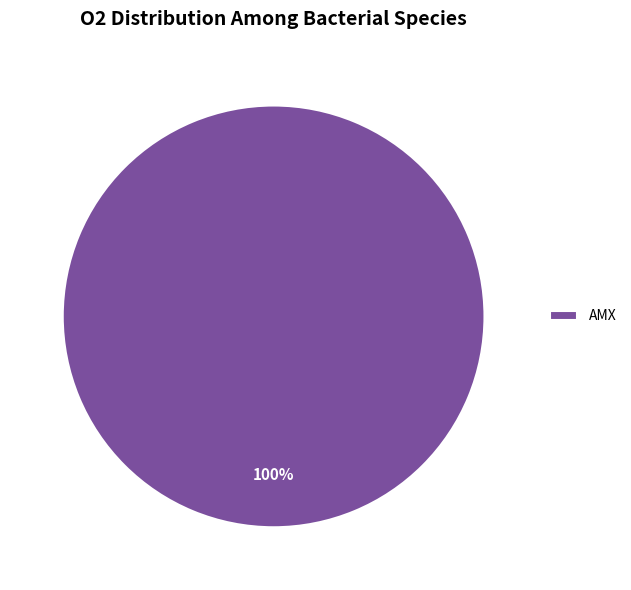

Count the number of slices in the pie.

1